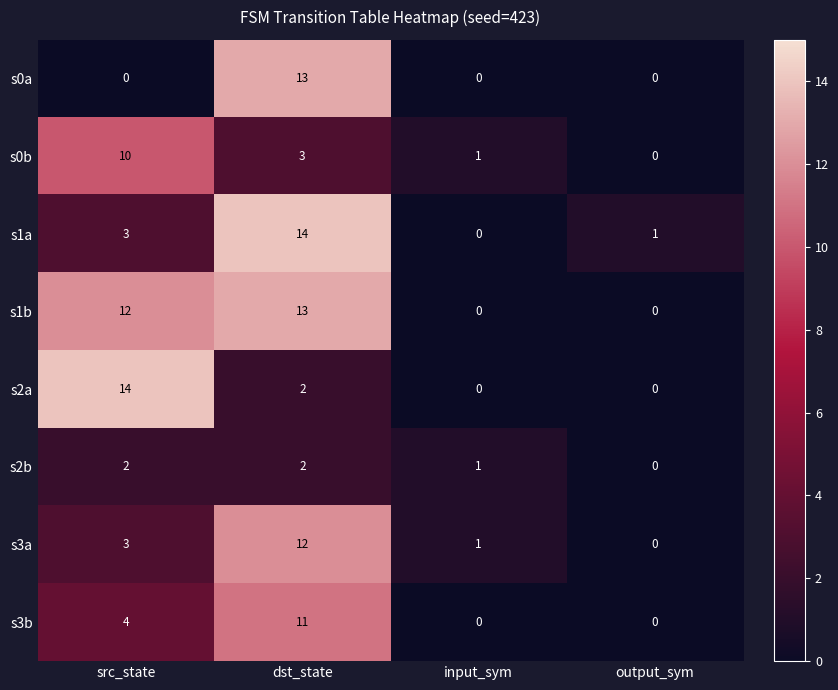

At which category is the sum across all series the highest?

dst_state